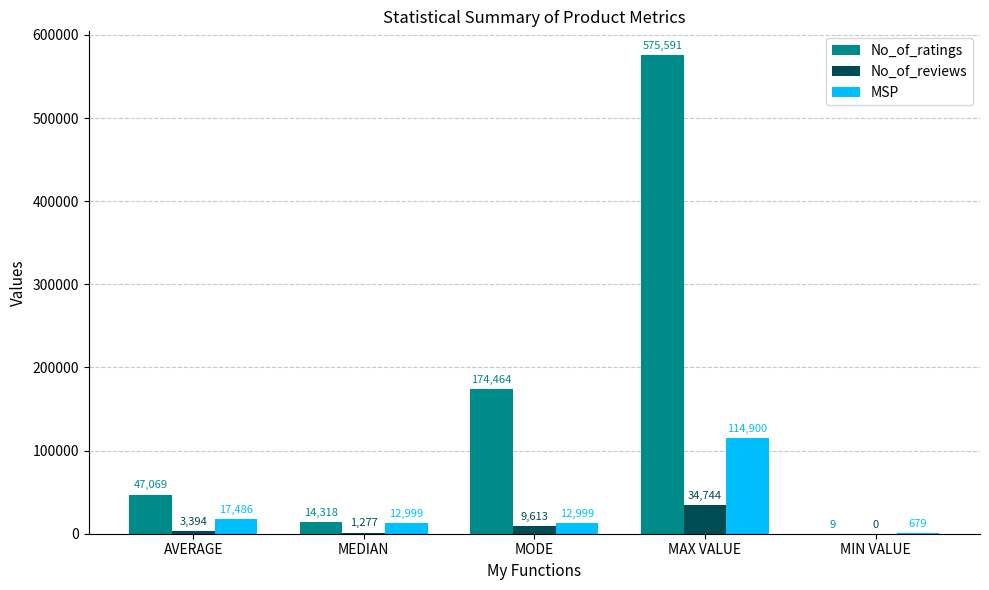

Which category has the highest value across all series?

MAX VALUE